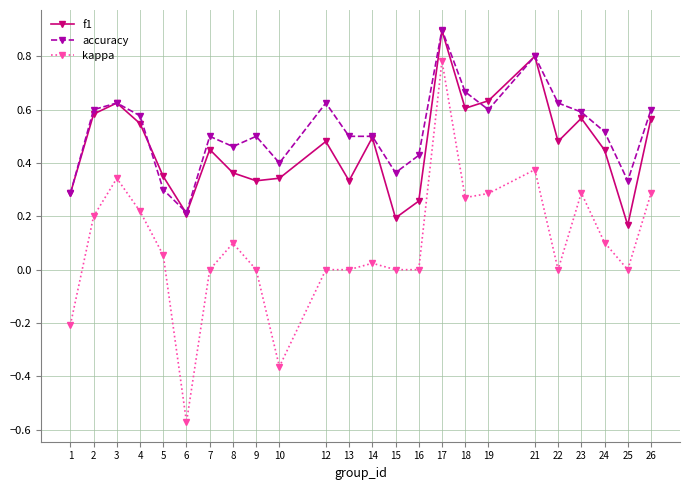

Which category has the highest value in the f1 series?

17